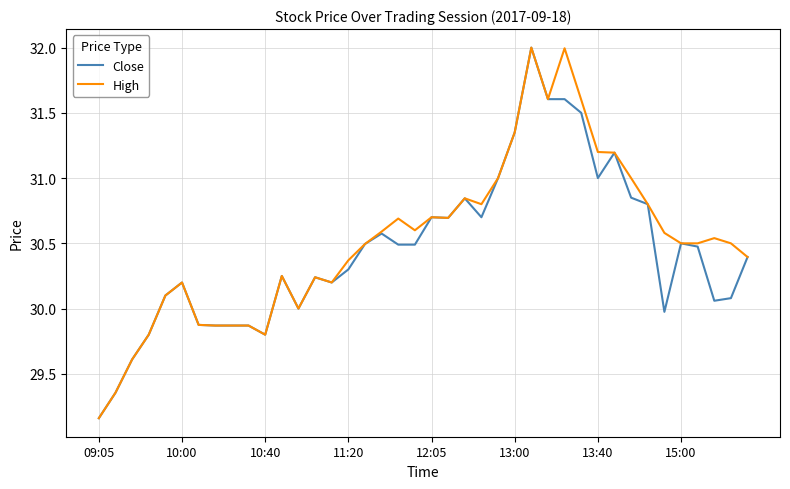

What is the maximum value shown in the chart?

32.0